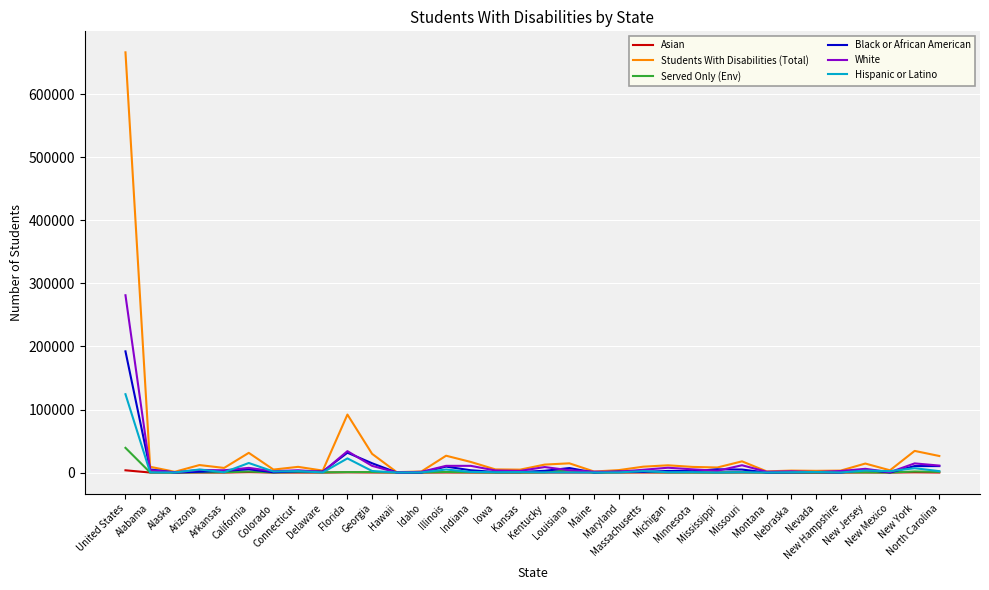

Does the chart have visible grid lines?

Yes